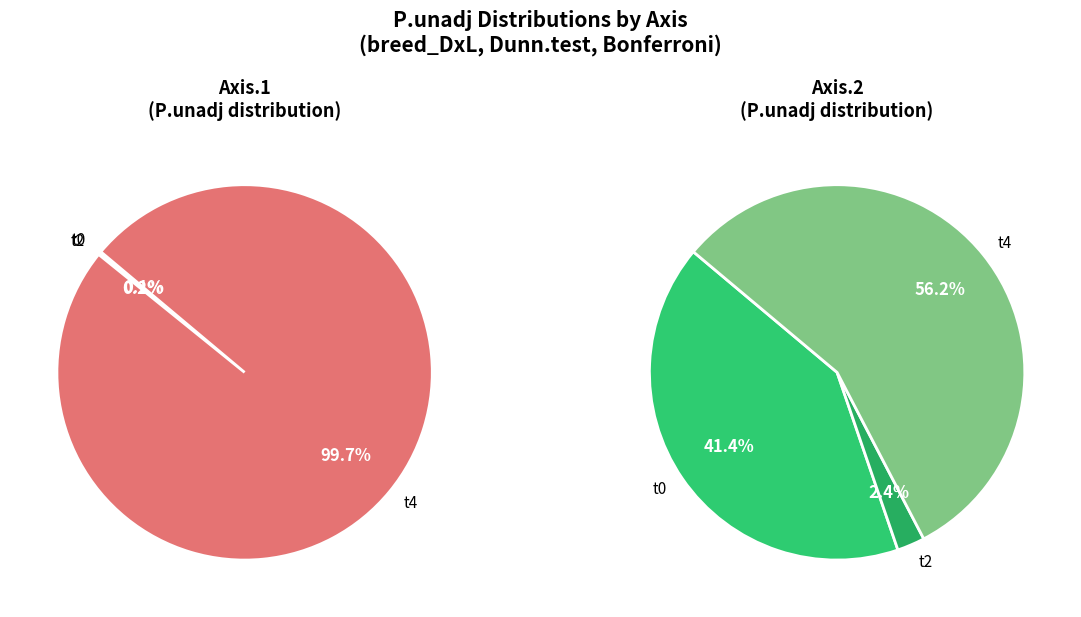

Is t0 the majority of the pie?

No